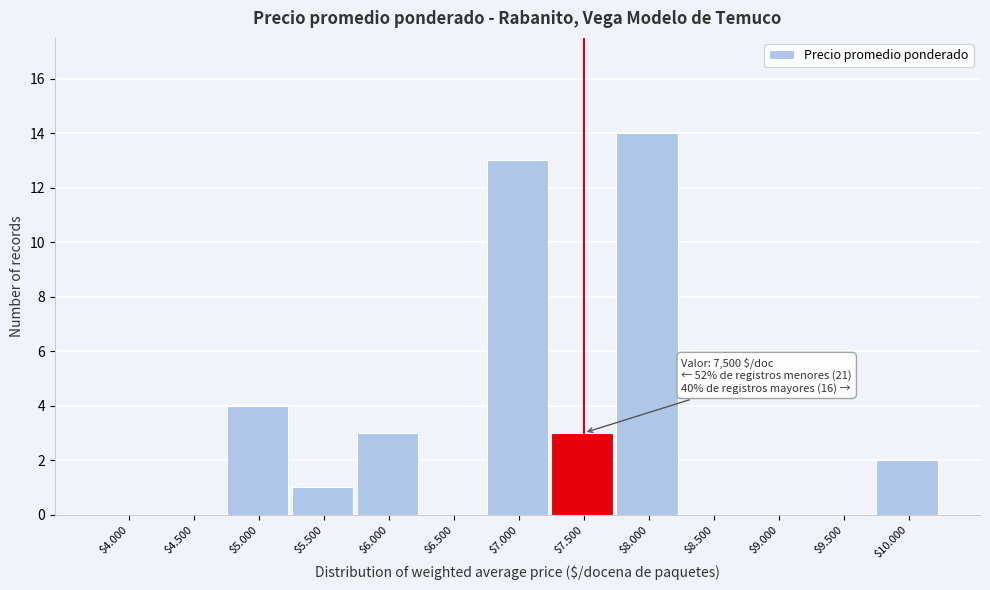

What is the maximum value shown in the chart?

14